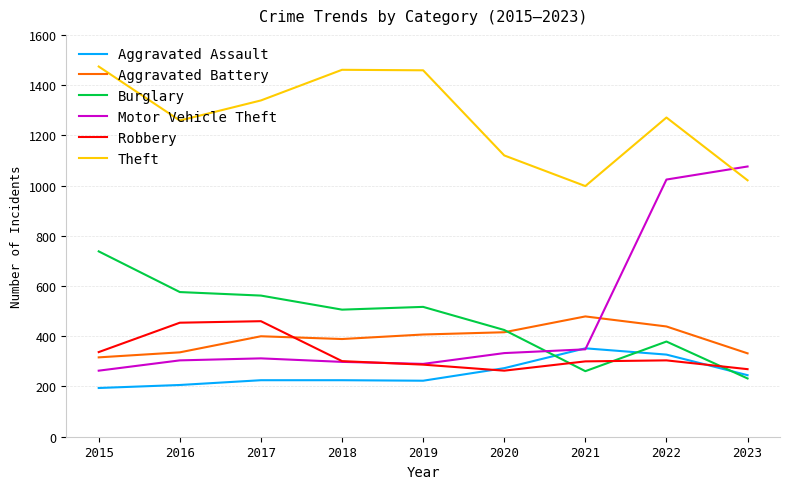

What is the average value of the Aggravated Assault series?

252